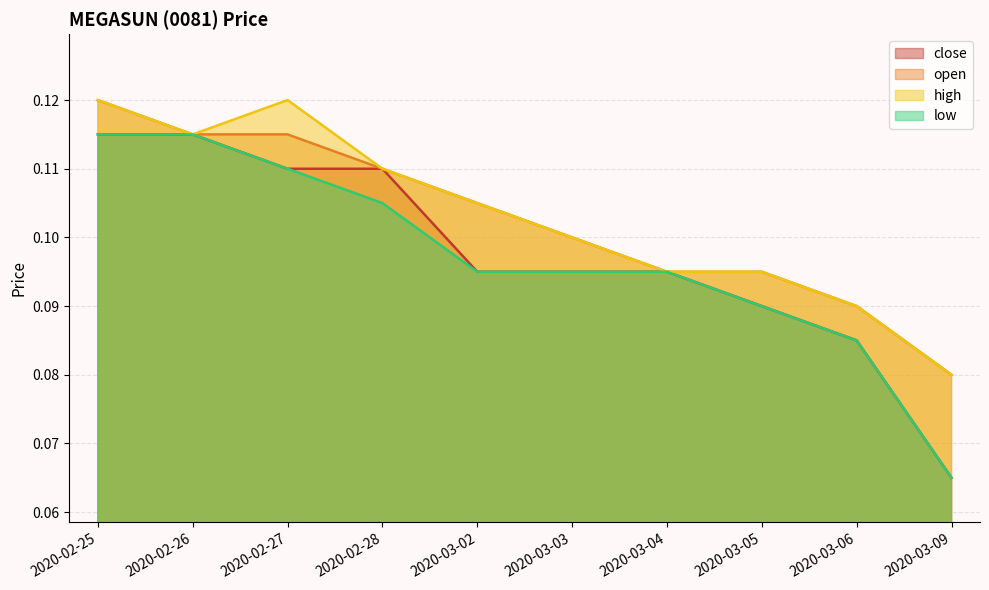

How many data points does each series have?

10